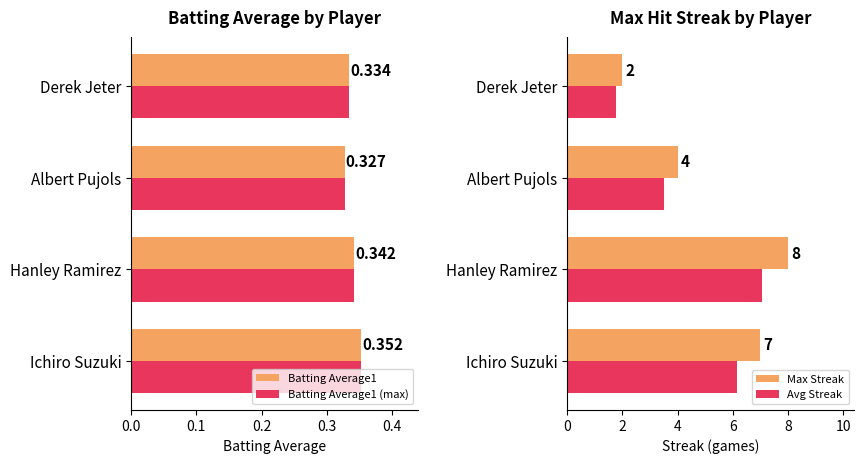

Reading right to left, list all the values displayed in this chart.

Batting Average1: 0.3	0.3	0.3	0.4
Batting Average1 (max): 0.3	0.3	0.3	0.4
Max Streak: 2.0	4.0	8.0	7.0
Avg Streak: 1.8	3.5	7.0	6.2